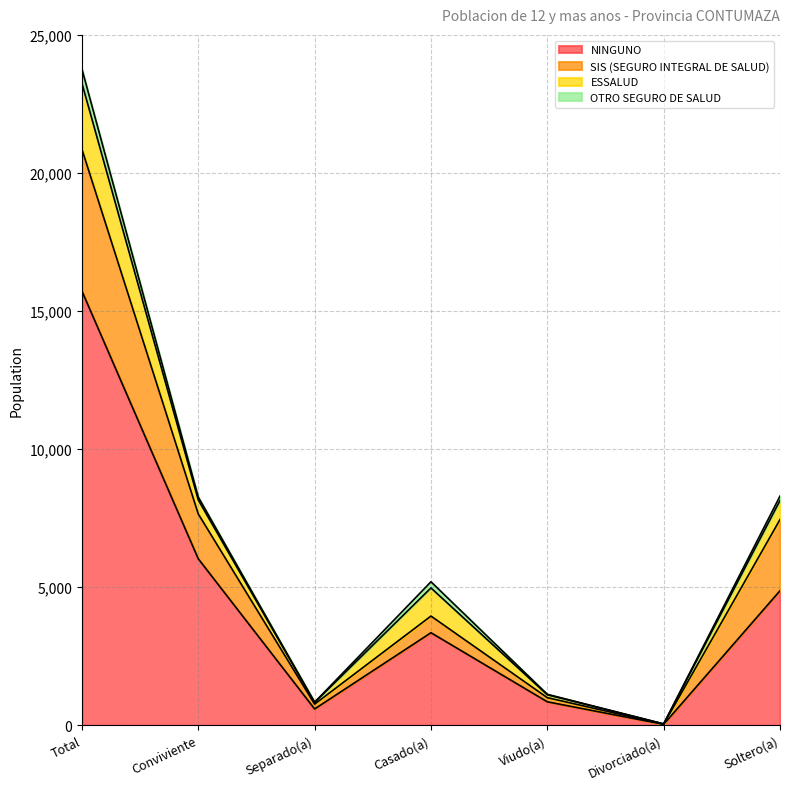

What is the sum of the NINGUNO values at Casado(a) and Divorciado(a)?

3387